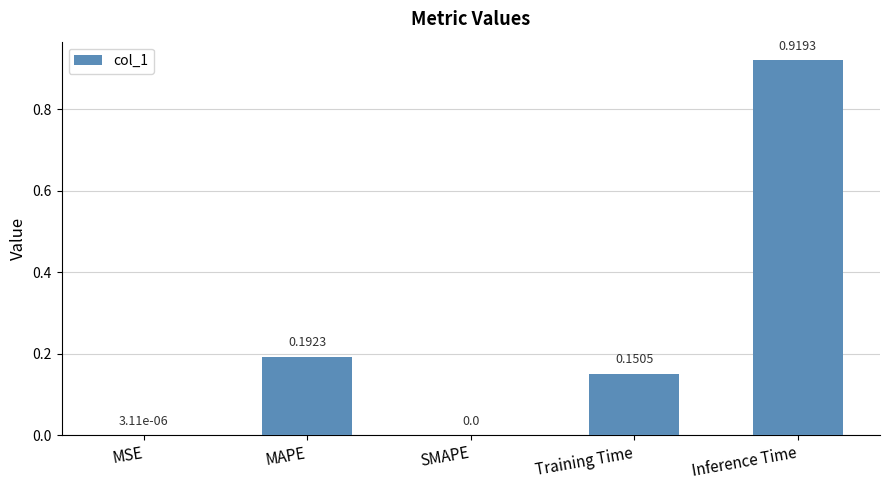

What is the sum of all values?

1.3